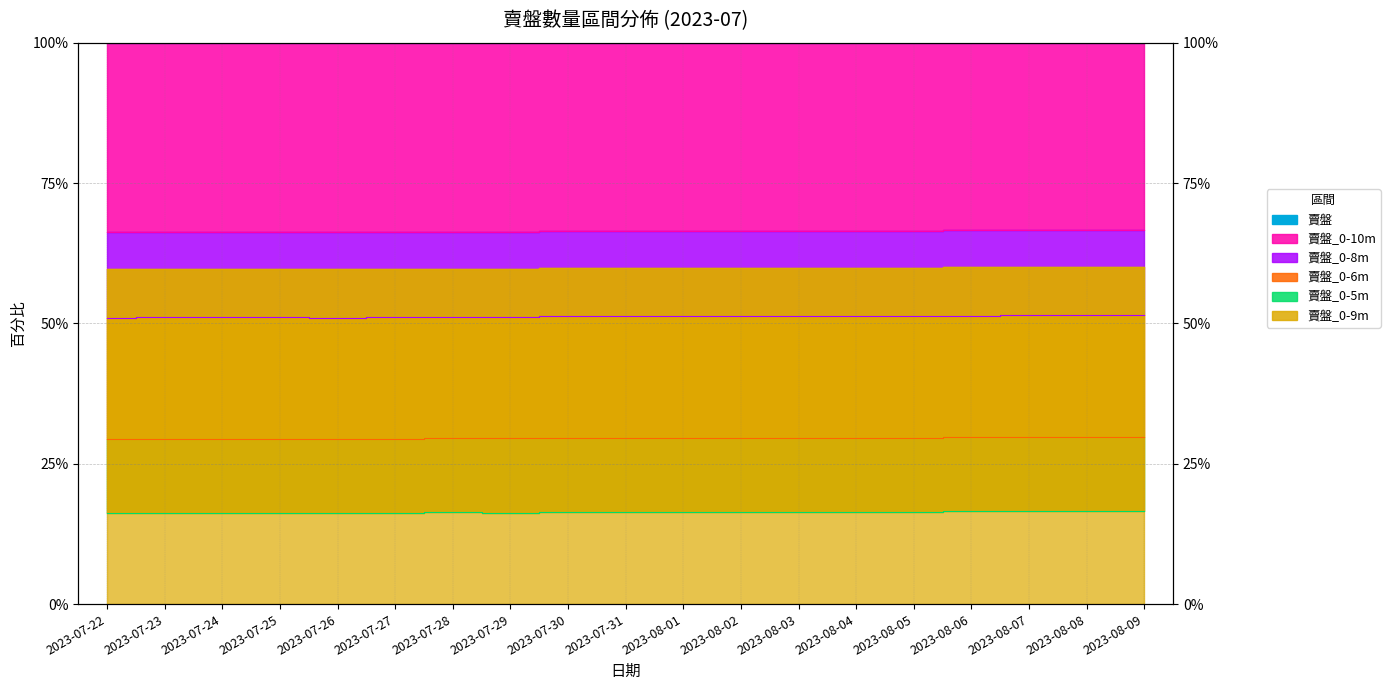

True or false: 賣盤_0-5m and 賣盤_0-6m intersect in this chart.

False